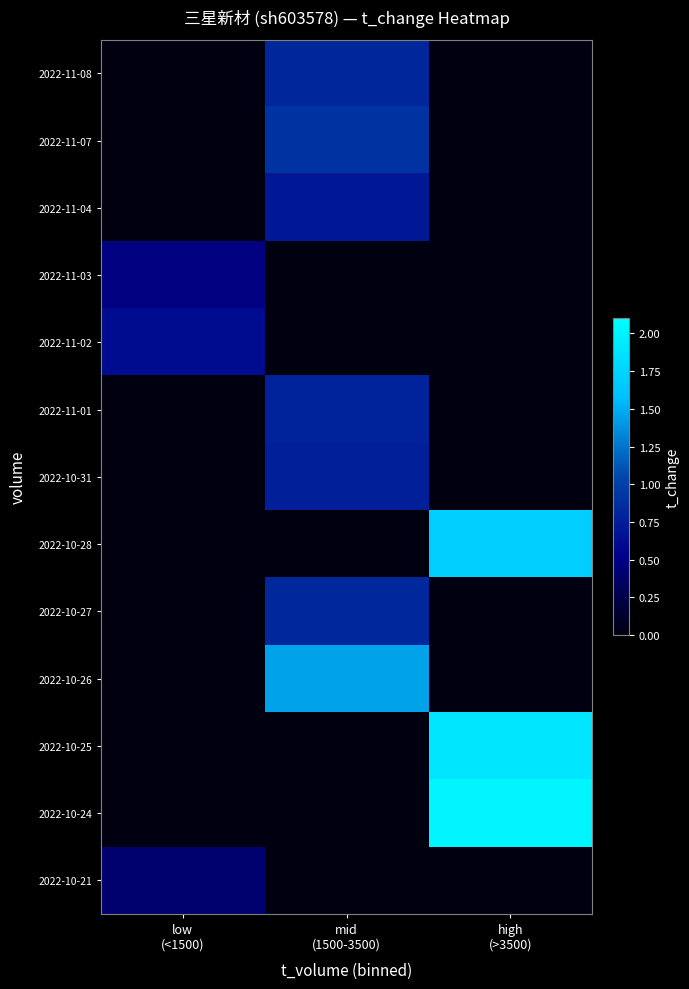

What is the difference between the highest and lowest values at high
(>3500)?

2.0